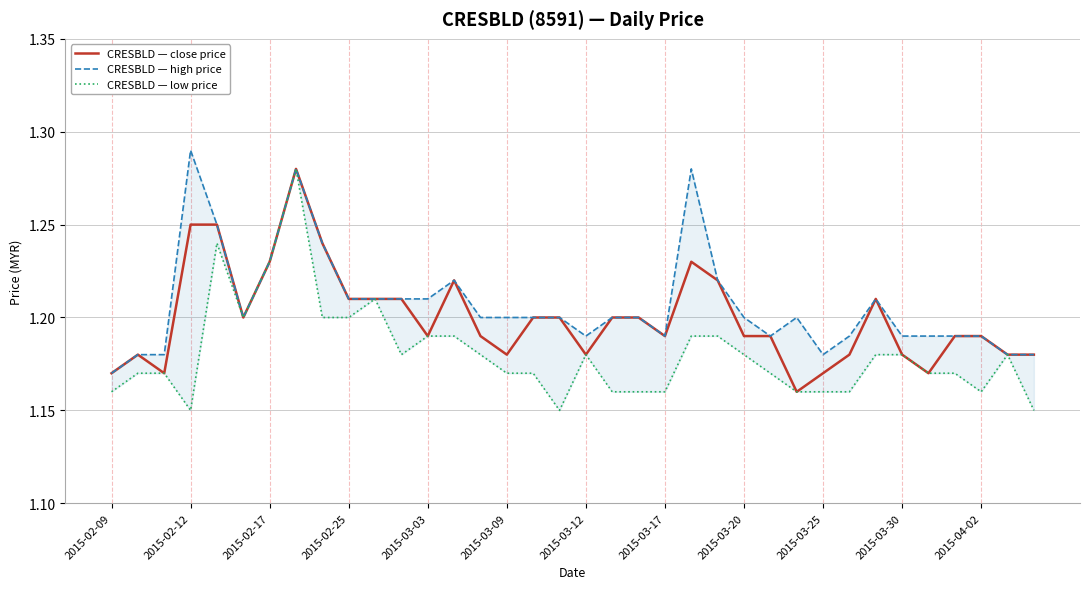

True or false: CRESBLD — low price and CRESBLD — high price intersect in this chart.

False